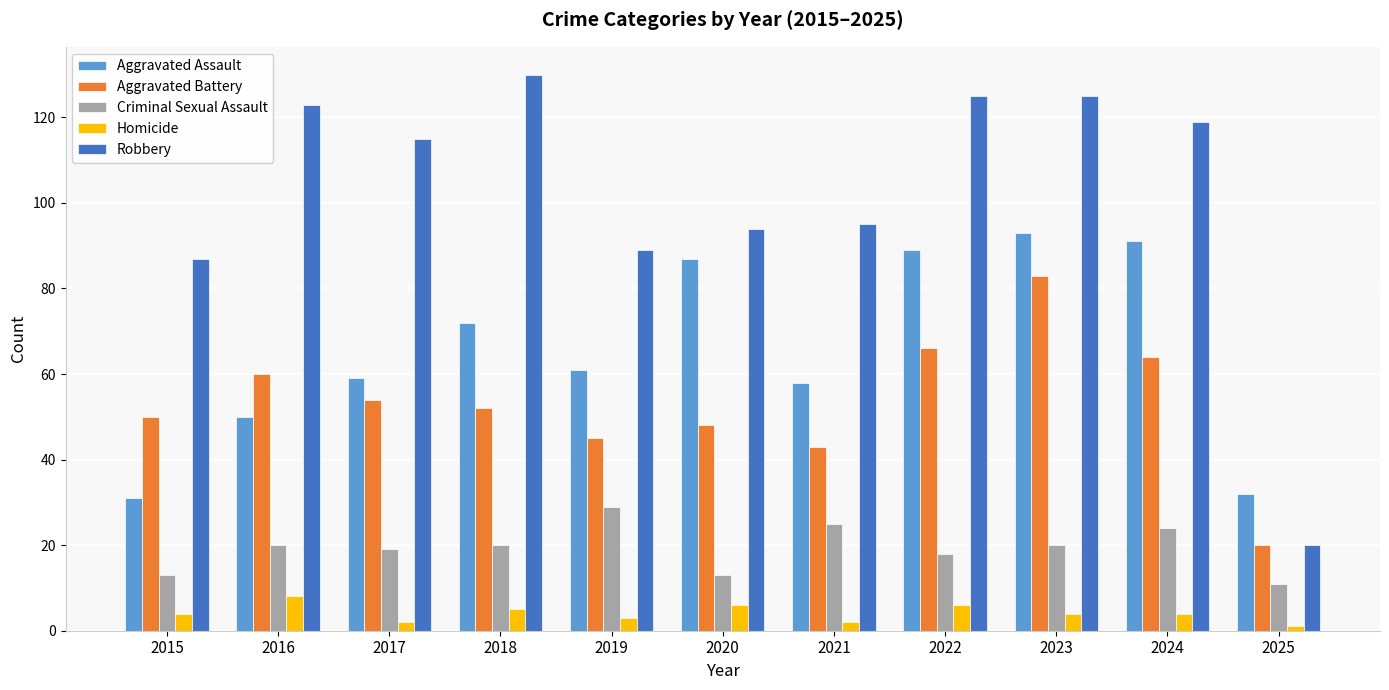

Which series has the largest total across all categories?

Robbery